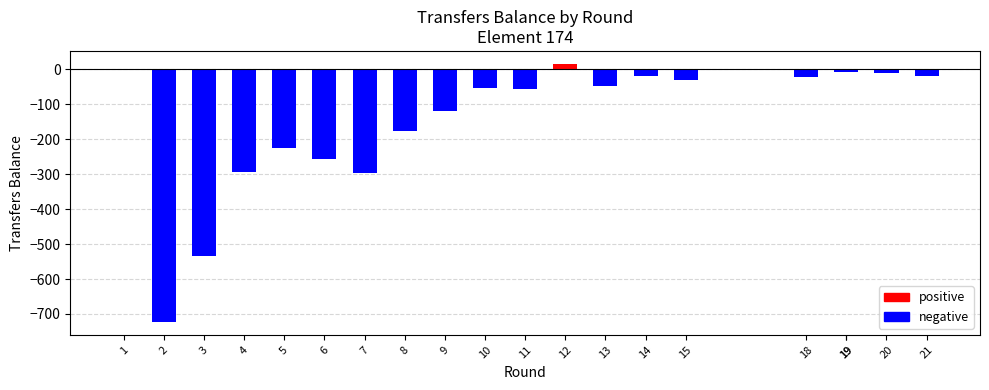

What is the greatest value displayed?

16